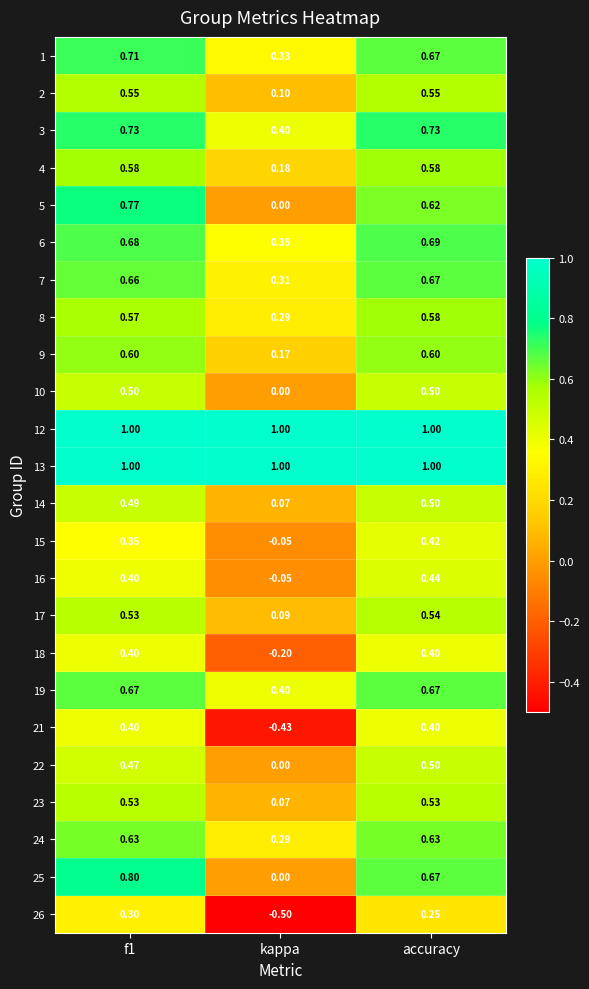

At which label is 24 closest to 0?

kappa